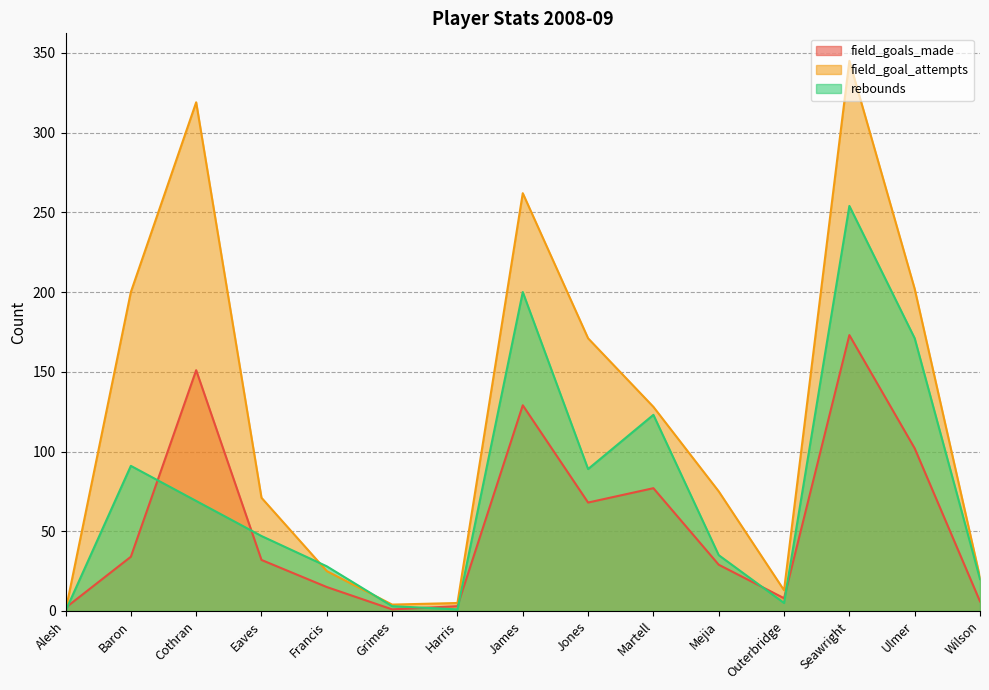

True or false: field_goals_made has more than 0 interior local peaks.

True